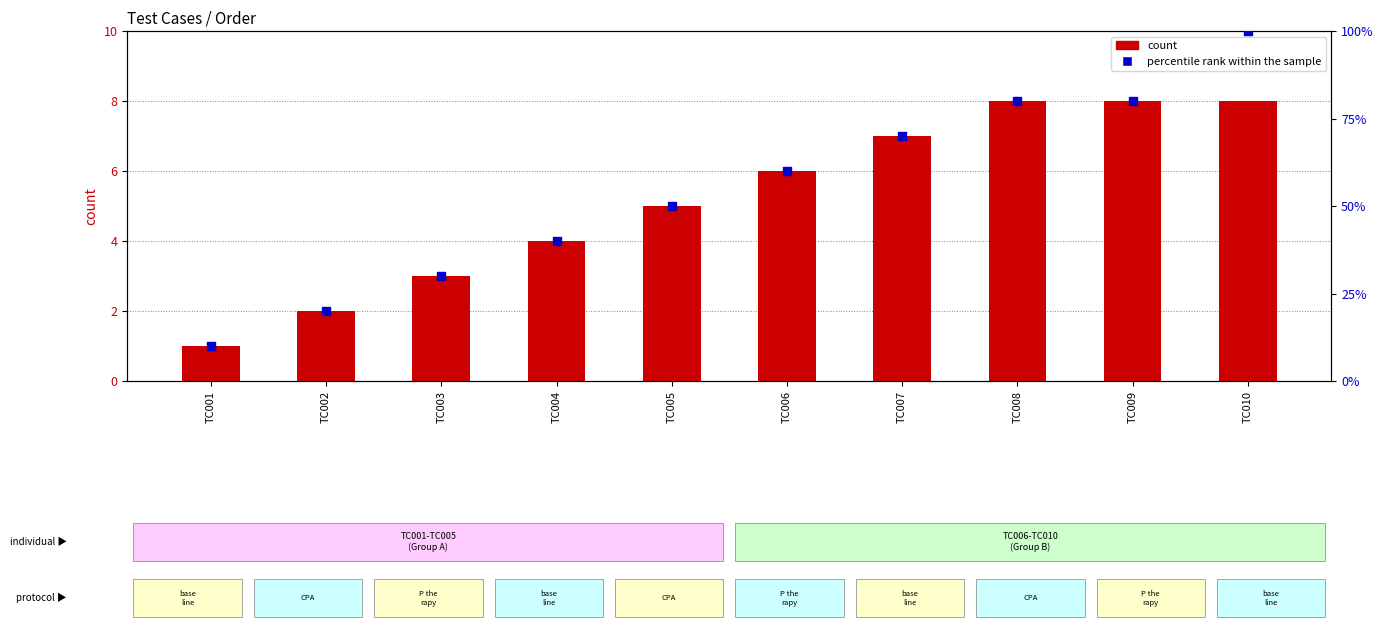

Which series contains the lowest Y value?

count